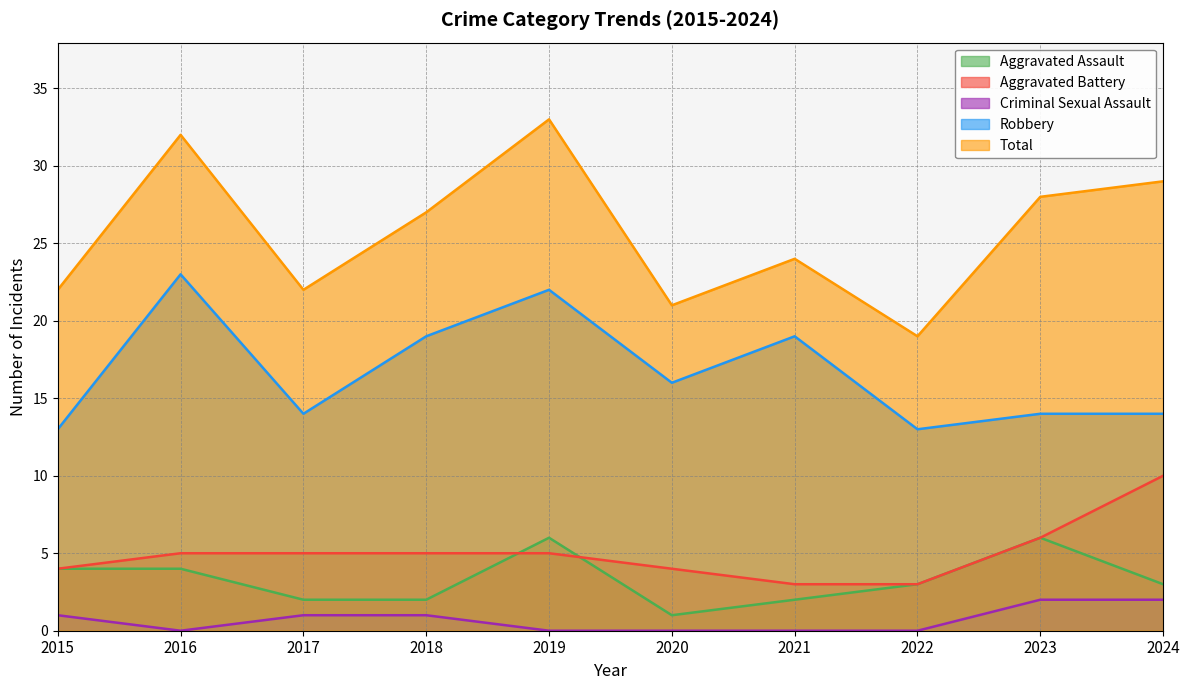

True or false: Aggravated Assault has a value of 1 at 2021.

False